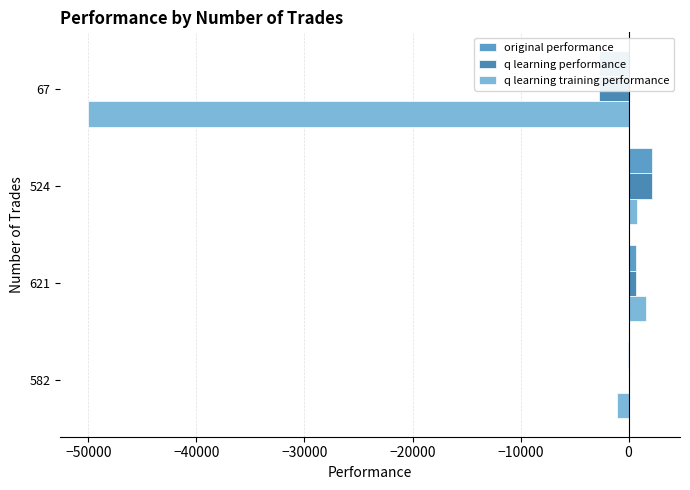

What is the value of the q learning training performance bar at the 1st from the left?

-1049.7